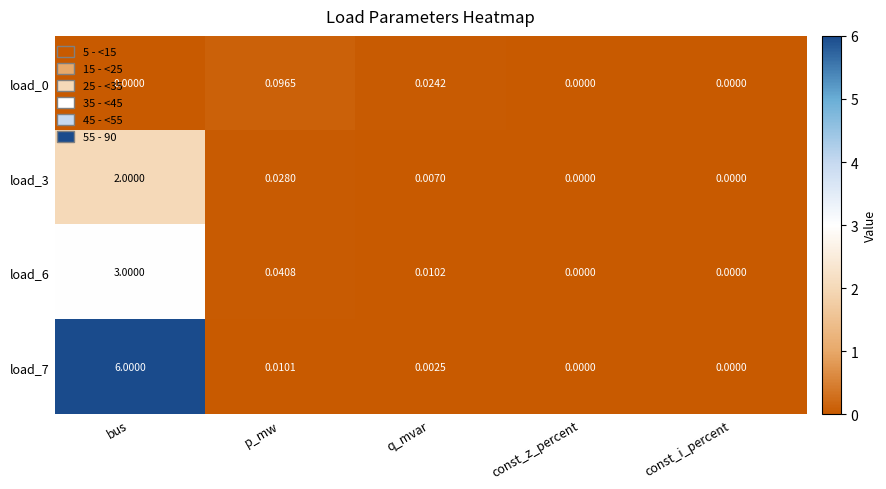

At which category is the sum across all series the highest?

bus